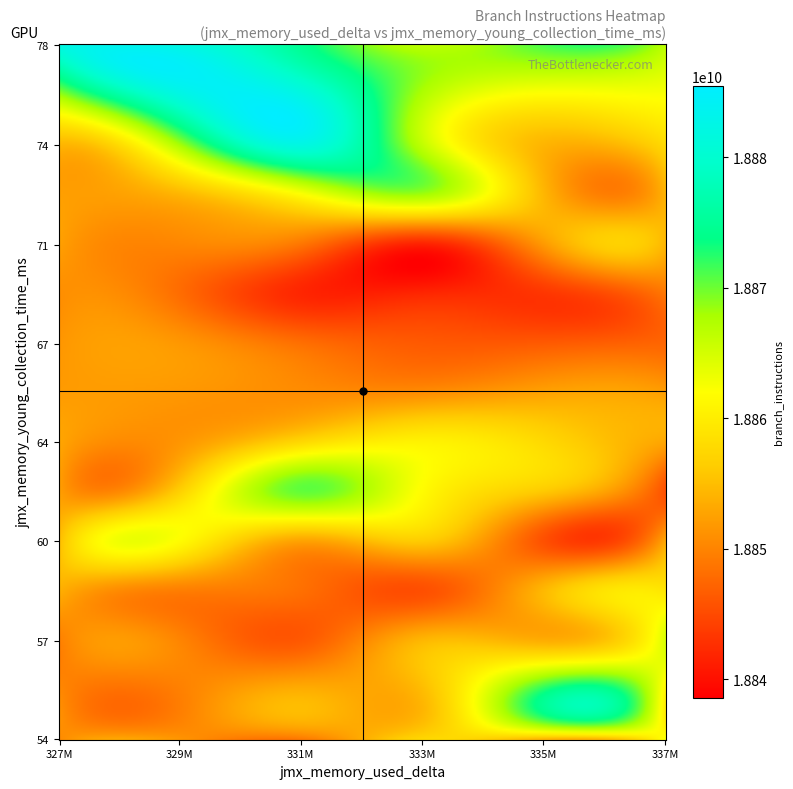

Which series has the largest range (max minus min)?

branch_instructions